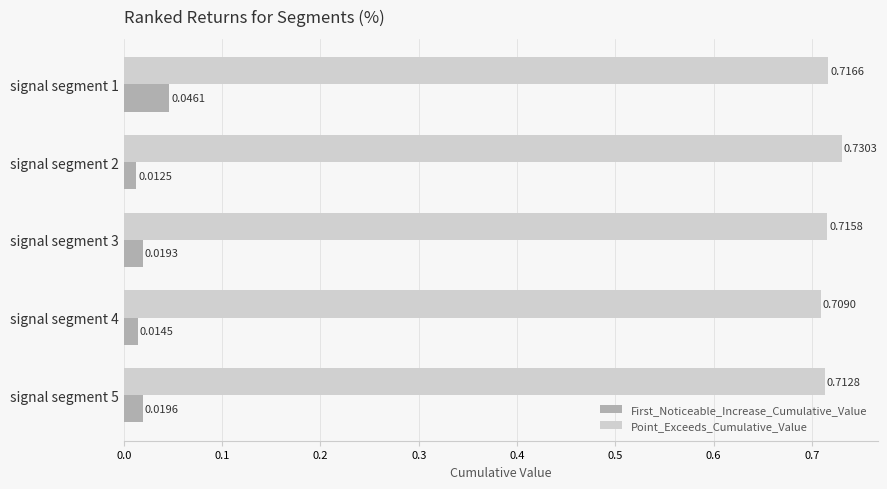

Which series has the largest total across all categories?

Point_Exceeds_Cumulative_Value